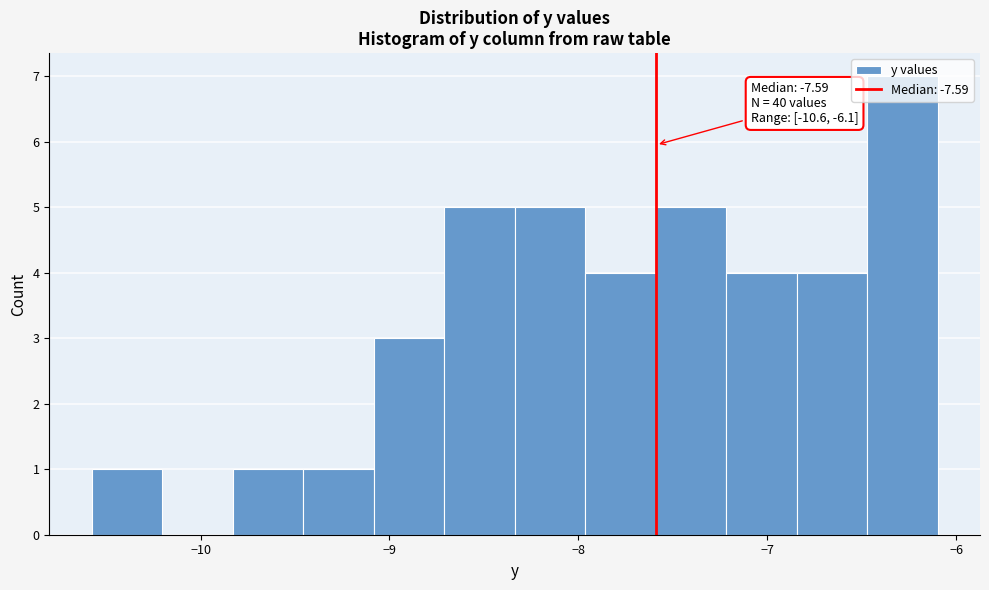

Read against the x-axis, roughly where is the centre of the tallest bar?

-6.3